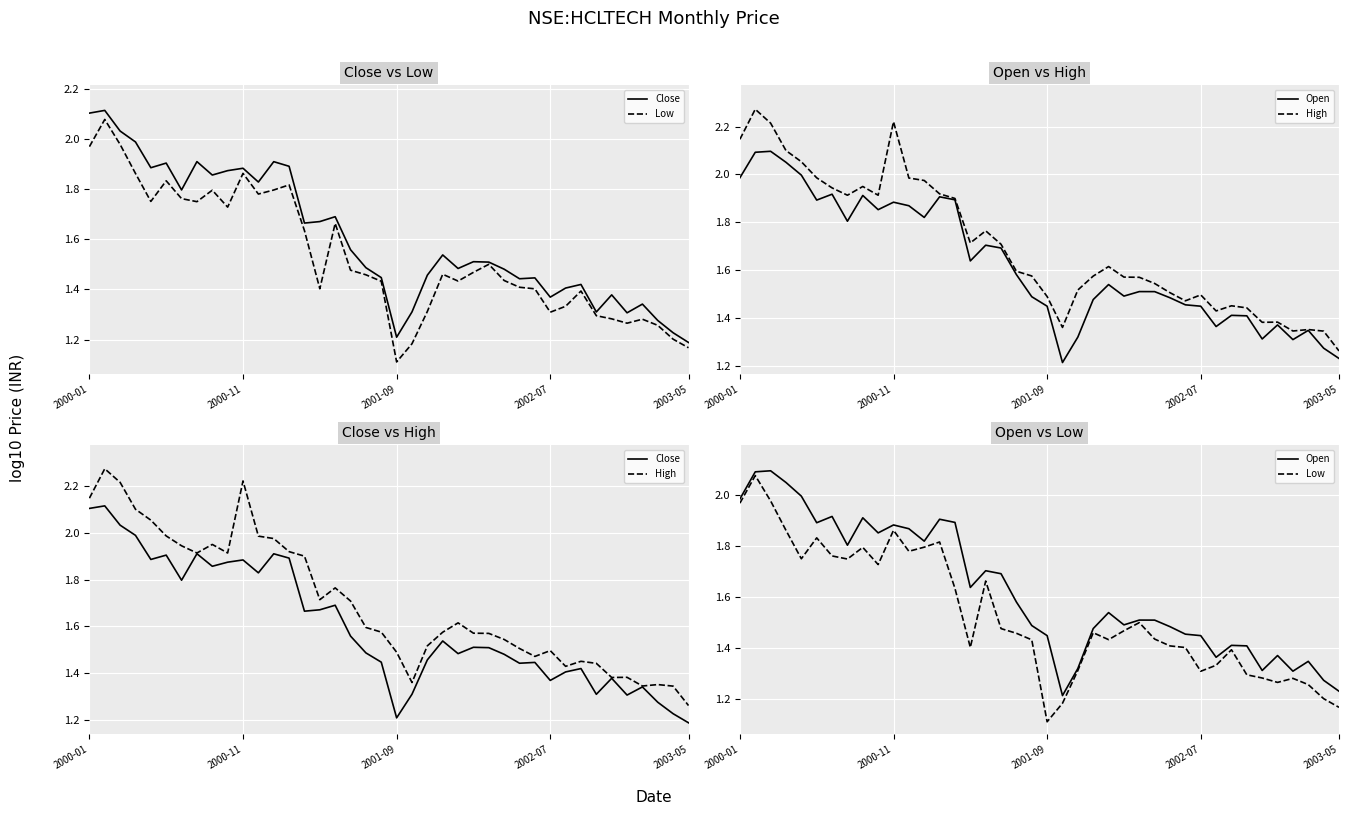

Which series has the largest total across all categories?

High